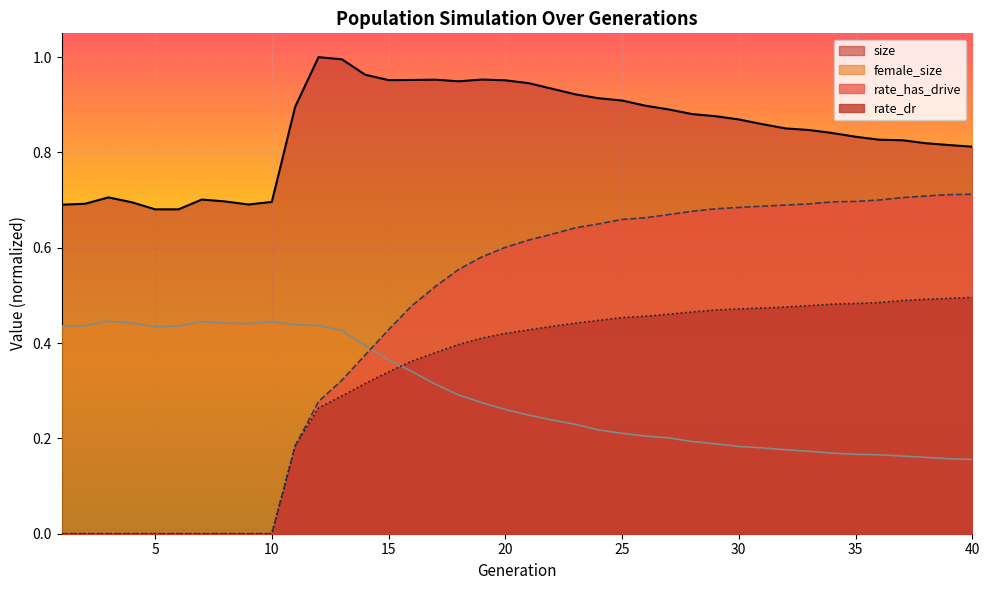

What is the sum of the size values at 23 and 12?

1.9